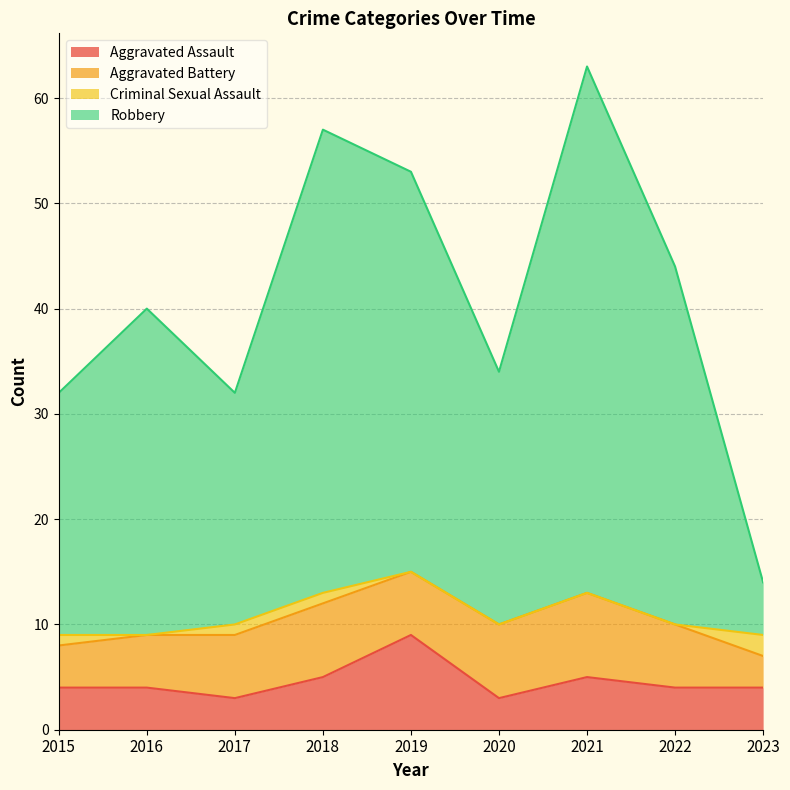

True or false: Robbery and Aggravated Assault intersect in this chart.

False